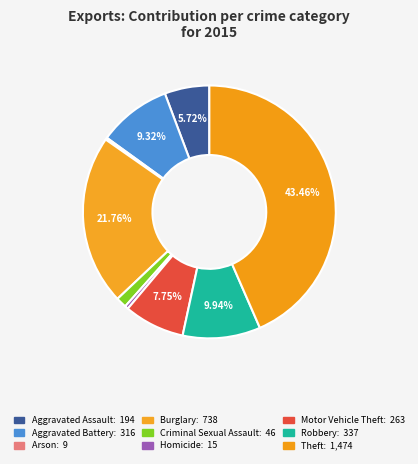

Which has a higher value, Criminal Sexual Assault or Aggravated Assault?

Aggravated Assault